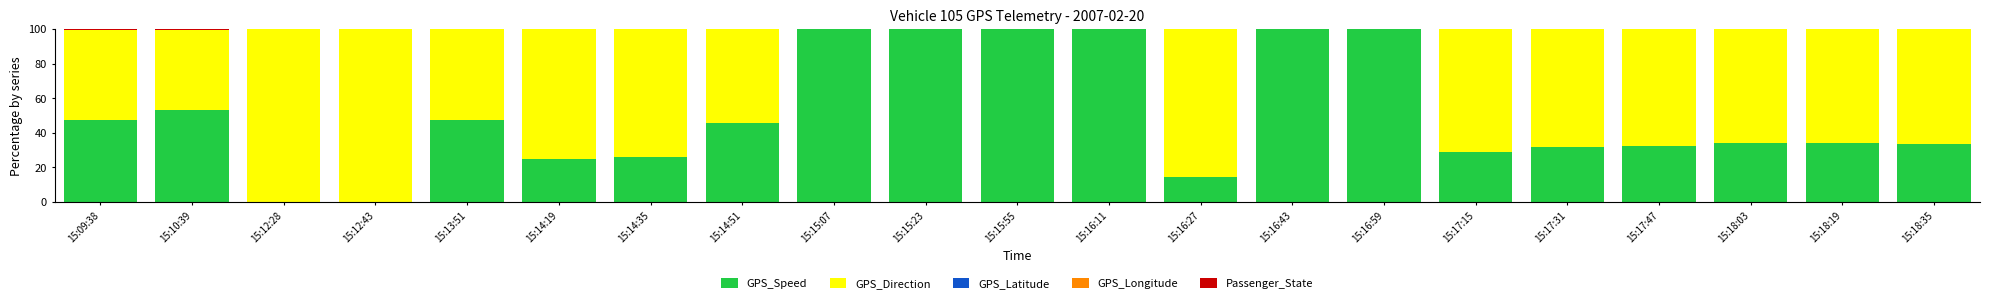

The GPS_Speed series shows 50.0 at 15:18:03. True or false?

False